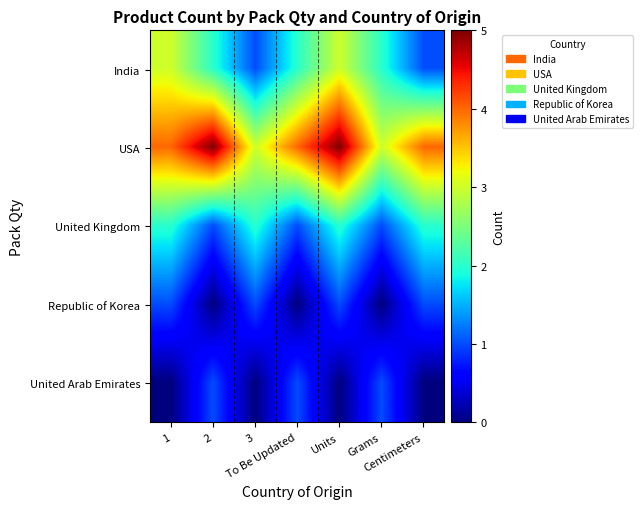

Reading left to right, extract all data points from this chart.

India: 1=3	2=2	3=1	To Be Updated=2	Units=3	Grams=2	Centimeters=1
USA: 1=4	2=5	3=3	To Be Updated=4	Units=5	Grams=3	Centimeters=4
United Kingdom: 1=2	2=1	3=2	To Be Updated=1	Units=2	Grams=1	Centimeters=2
Republic of Korea: 1=1	2=0	3=1	To Be Updated=0	Units=1	Grams=0	Centimeters=1
United Arab Emirates: 1=0	2=1	3=0	To Be Updated=1	Units=0	Grams=1	Centimeters=0